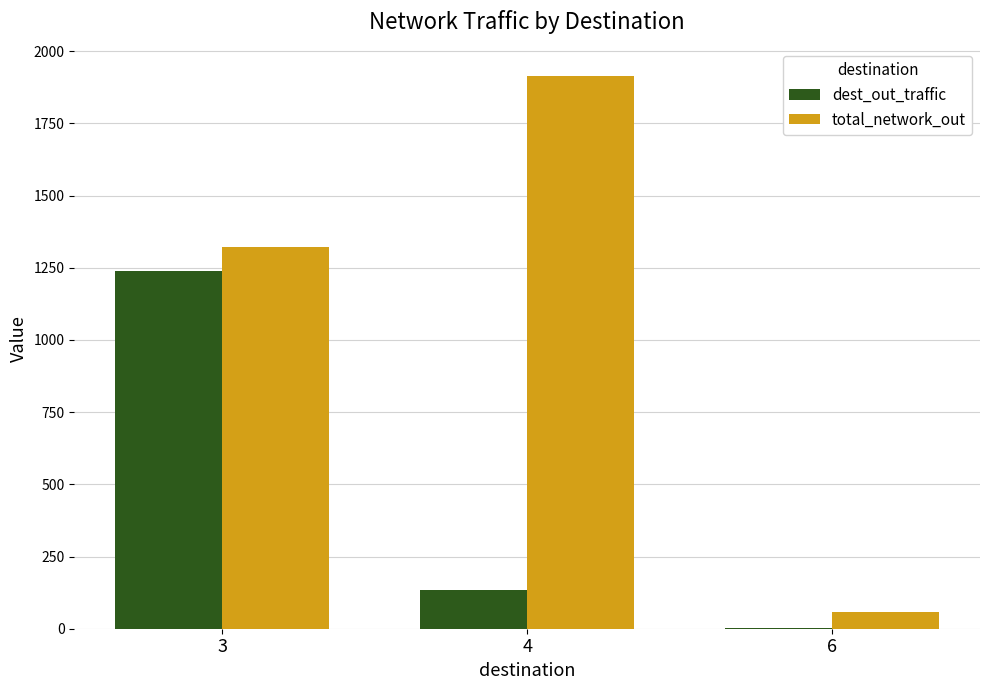

What is the sum of all dest_out_traffic values?

1376.2